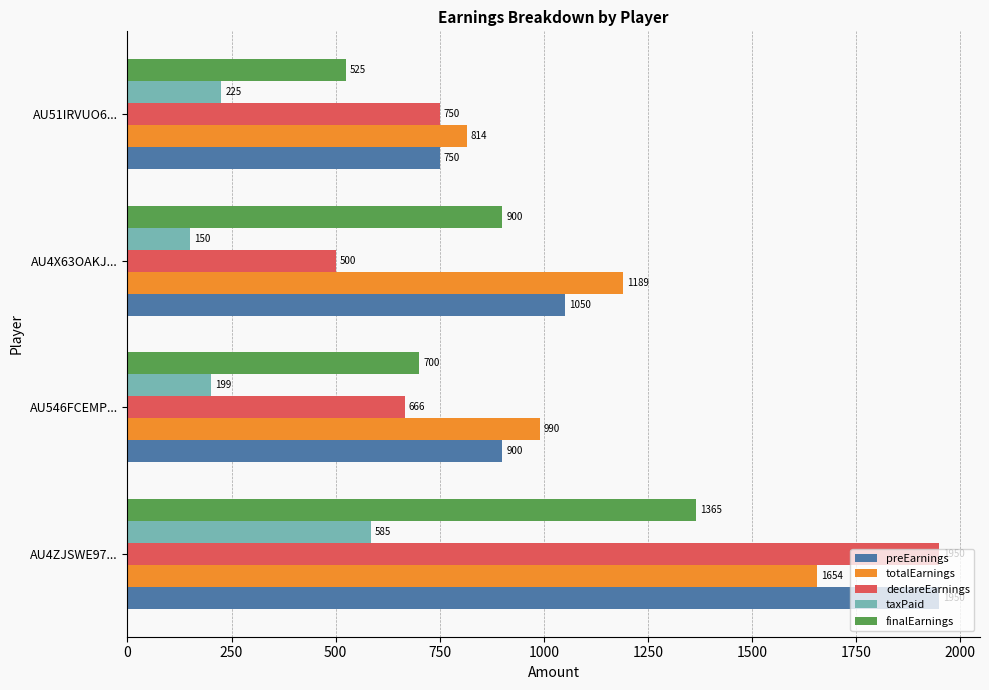

Is the value of preEarnings at AU4X63OAKJ... greater than the value of declareEarnings at AU546FCEMP...?

Yes